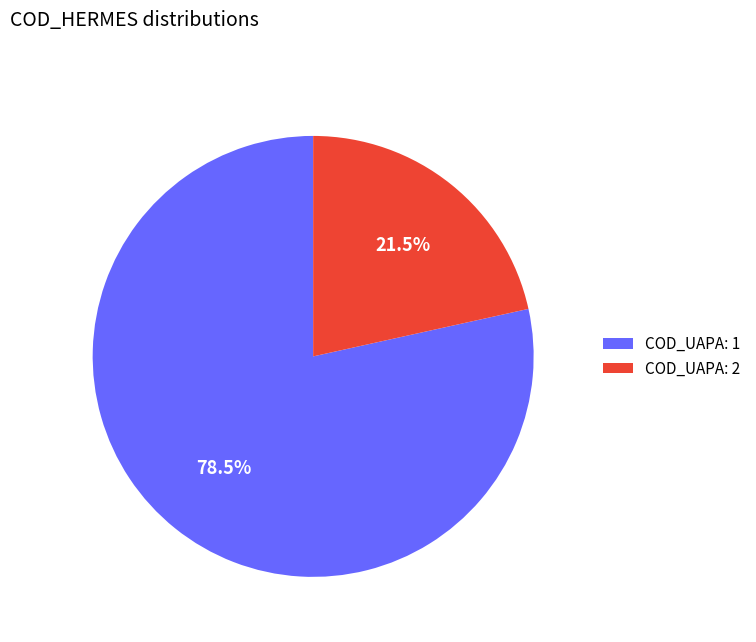

Count the number of slices in the pie.

2